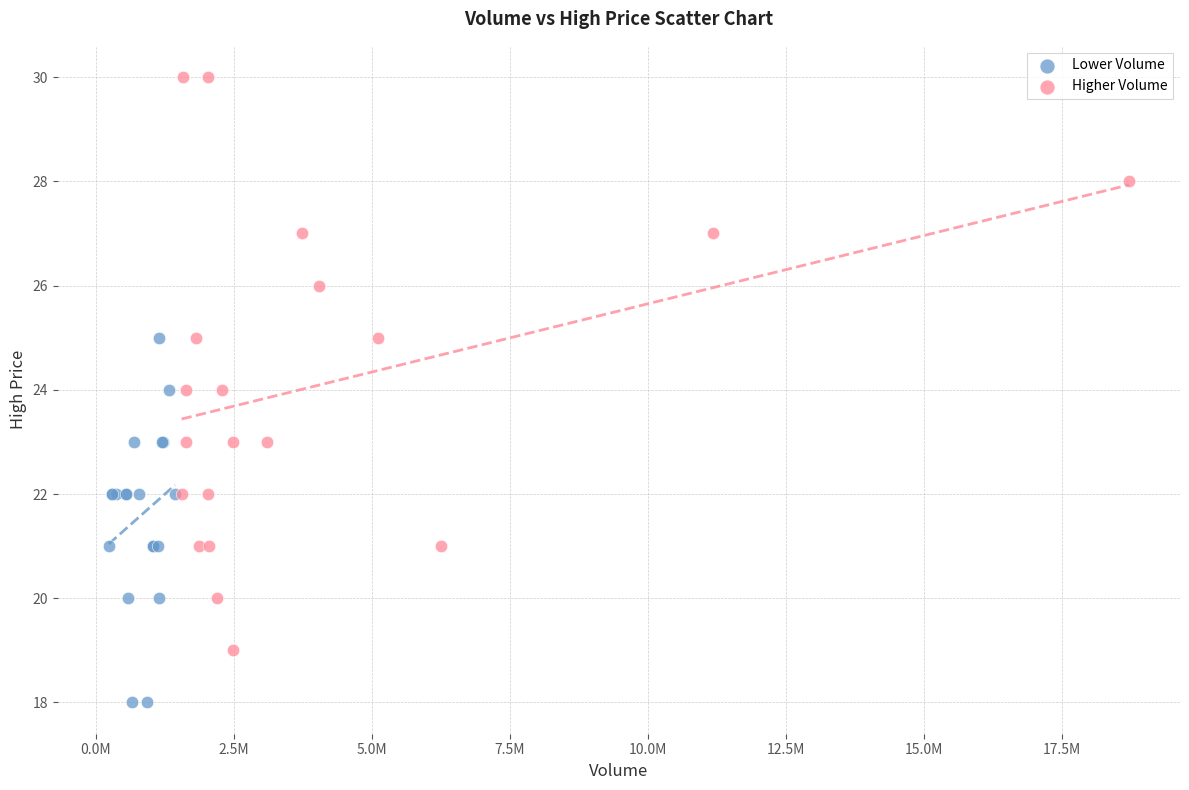

Which series contains the lowest Y value?

Lower Volume